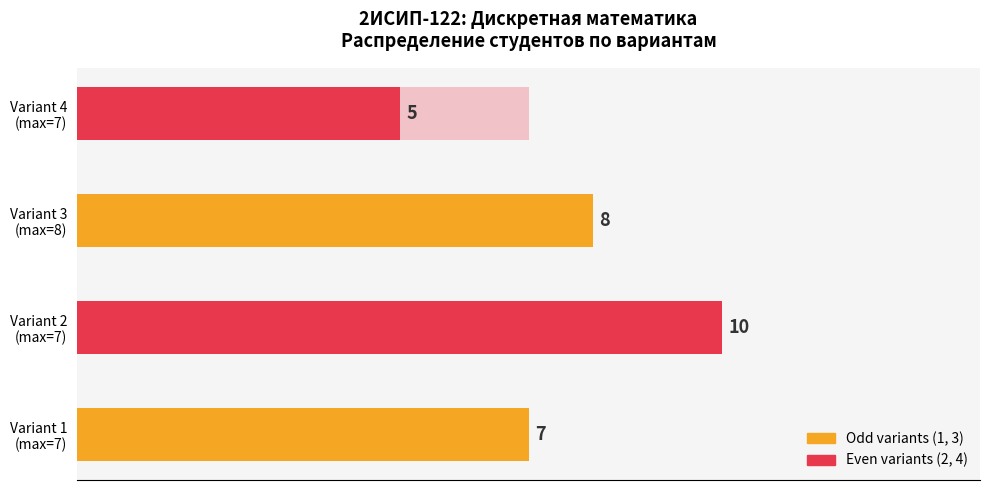

How many groups of bars are there?

4